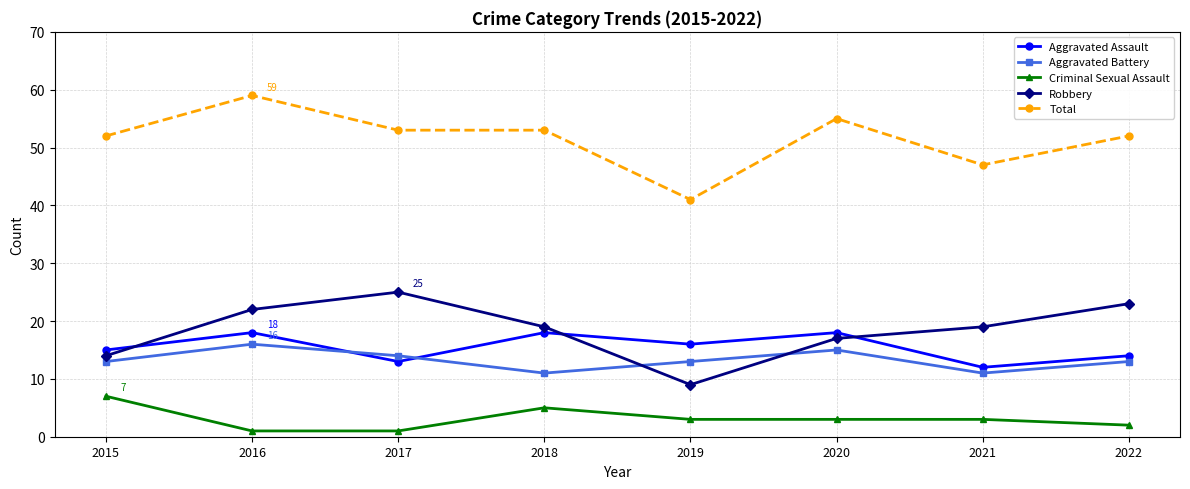

What value does the Aggravated Battery series have at 2015?

13